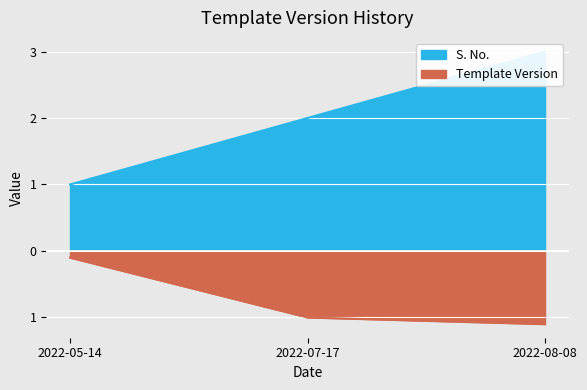

What are all the series names shown in the legend?

S. No., Template Version